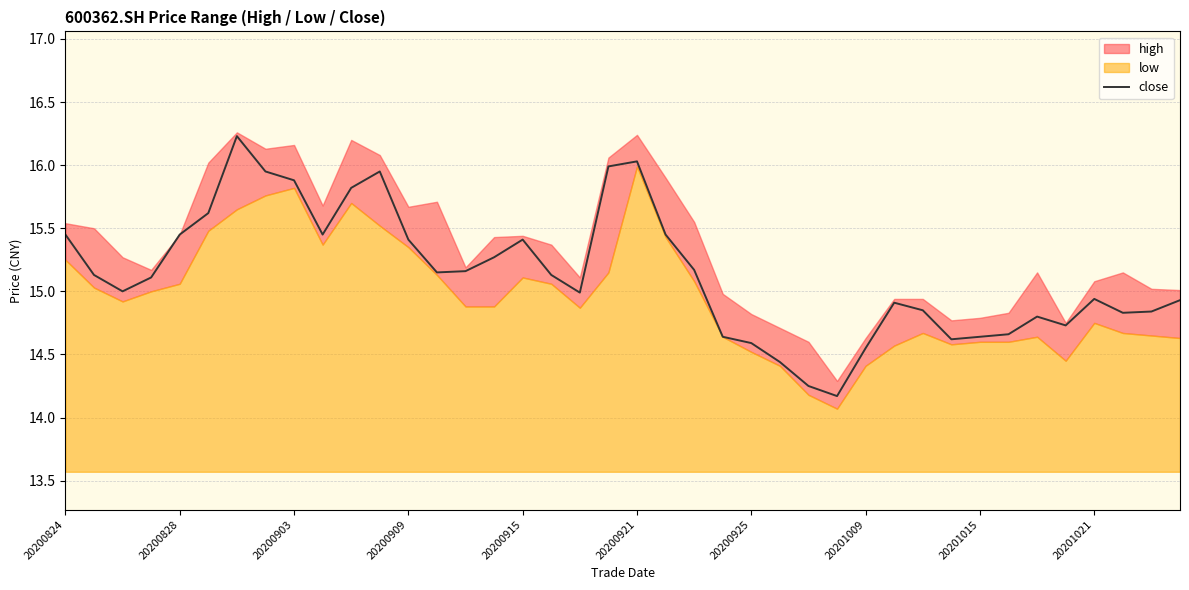

What is the greatest value displayed?

16.2